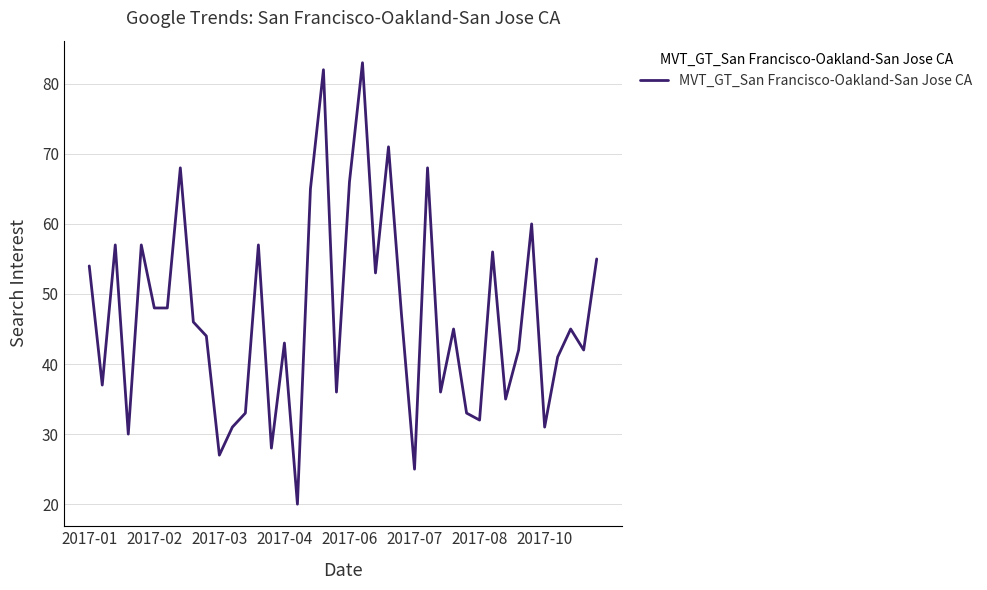

What is the greatest value displayed?

83